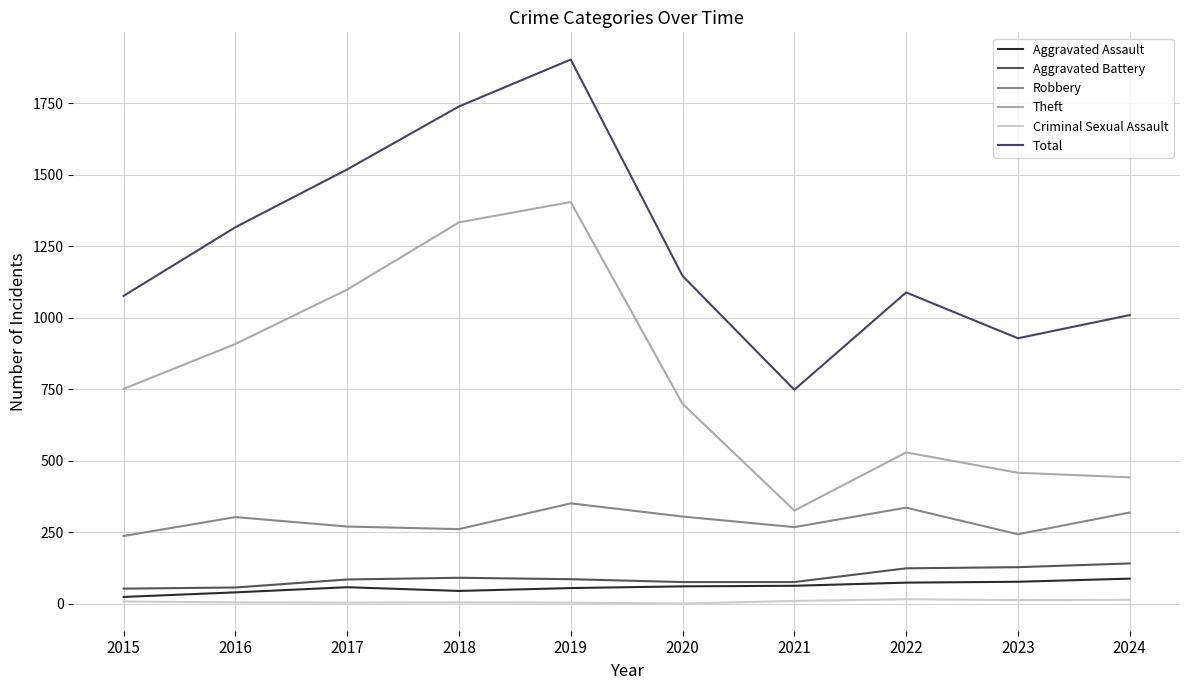

Reading left to right, extract all data points from this chart.

Aggravated Assault: 2015=24	2016=40	2017=58	2018=45	2019=55	2020=61	2021=63	2022=74	2023=77	2024=88
Aggravated Battery: 2015=53	2016=57	2017=85	2018=91	2019=86	2020=76	2021=76	2022=124	2023=128	2024=141
Robbery: 2015=237	2016=303	2017=270	2018=261	2019=351	2020=305	2021=268	2022=336	2023=243	2024=319
Theft: 2015=751	2016=908	2017=1098	2018=1333	2019=1404	2020=699	2021=326	2022=529	2023=458	2024=442
Criminal Sexual Assault: 2015=8	2016=5	2017=4	2018=5	2019=4	2020=1	2021=10	2022=16	2023=13	2024=14
Total: 2015=1076	2016=1316	2017=1518	2018=1738	2019=1902	2020=1146	2021=748	2022=1088	2023=928	2024=1009